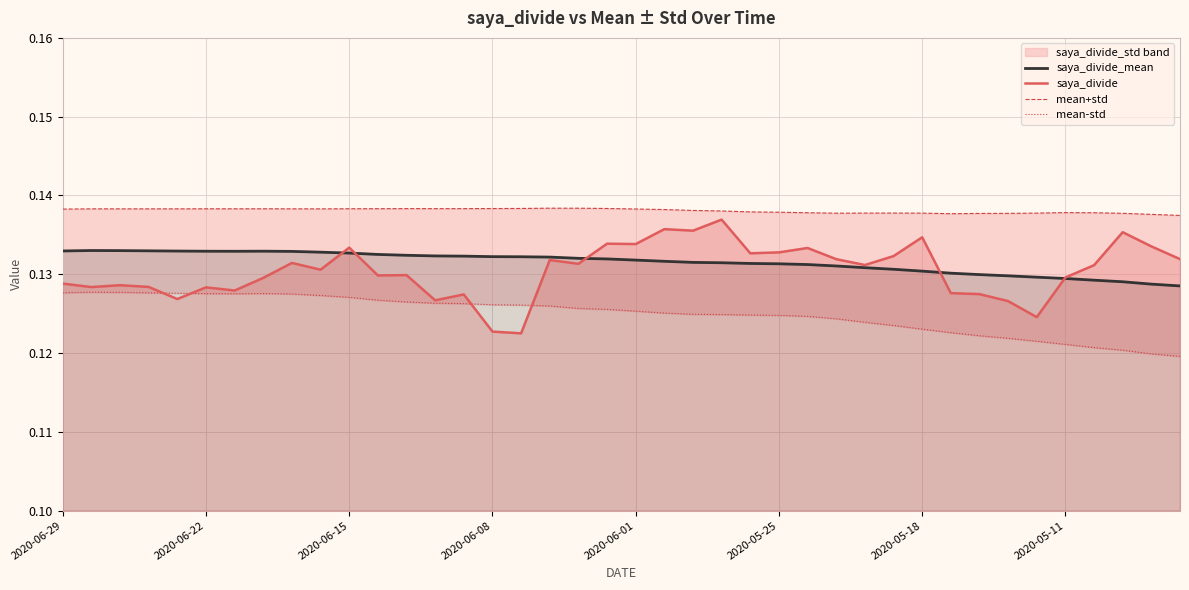

True or false: saya_divide has a value of 0.0 at 2020-06-22.

False